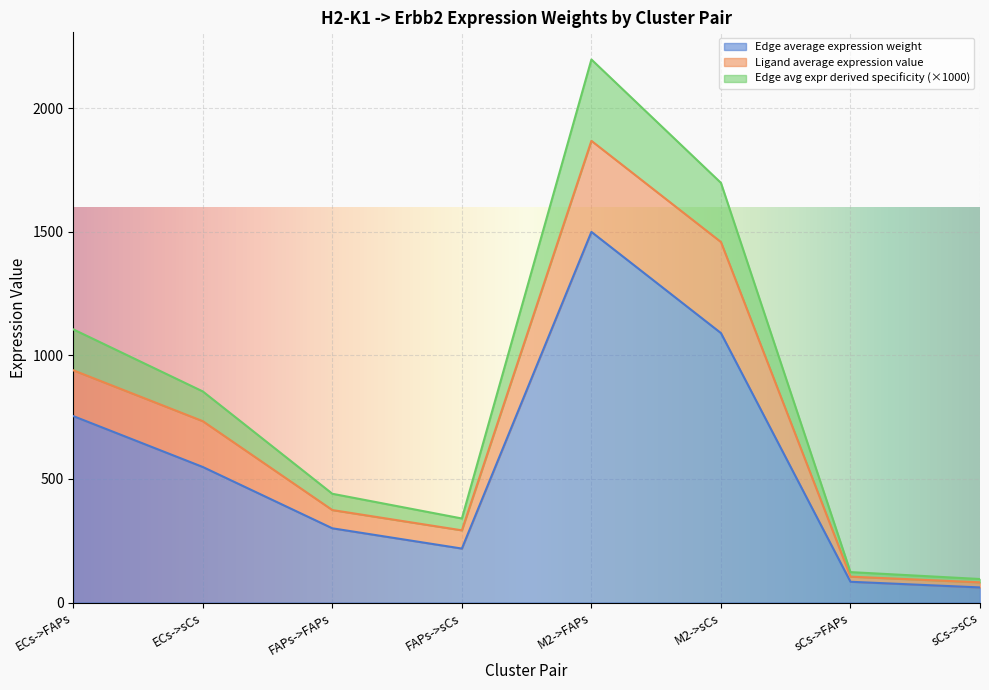

The Edge total expression weight series shows 123.1 at sCs->FAPs. True or false?

True